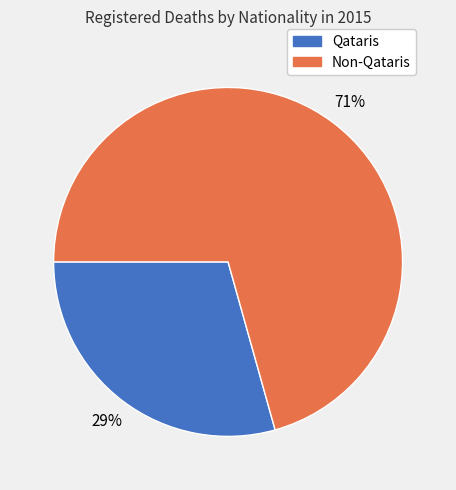

To the nearest percent, what is the average slice percentage?

50%